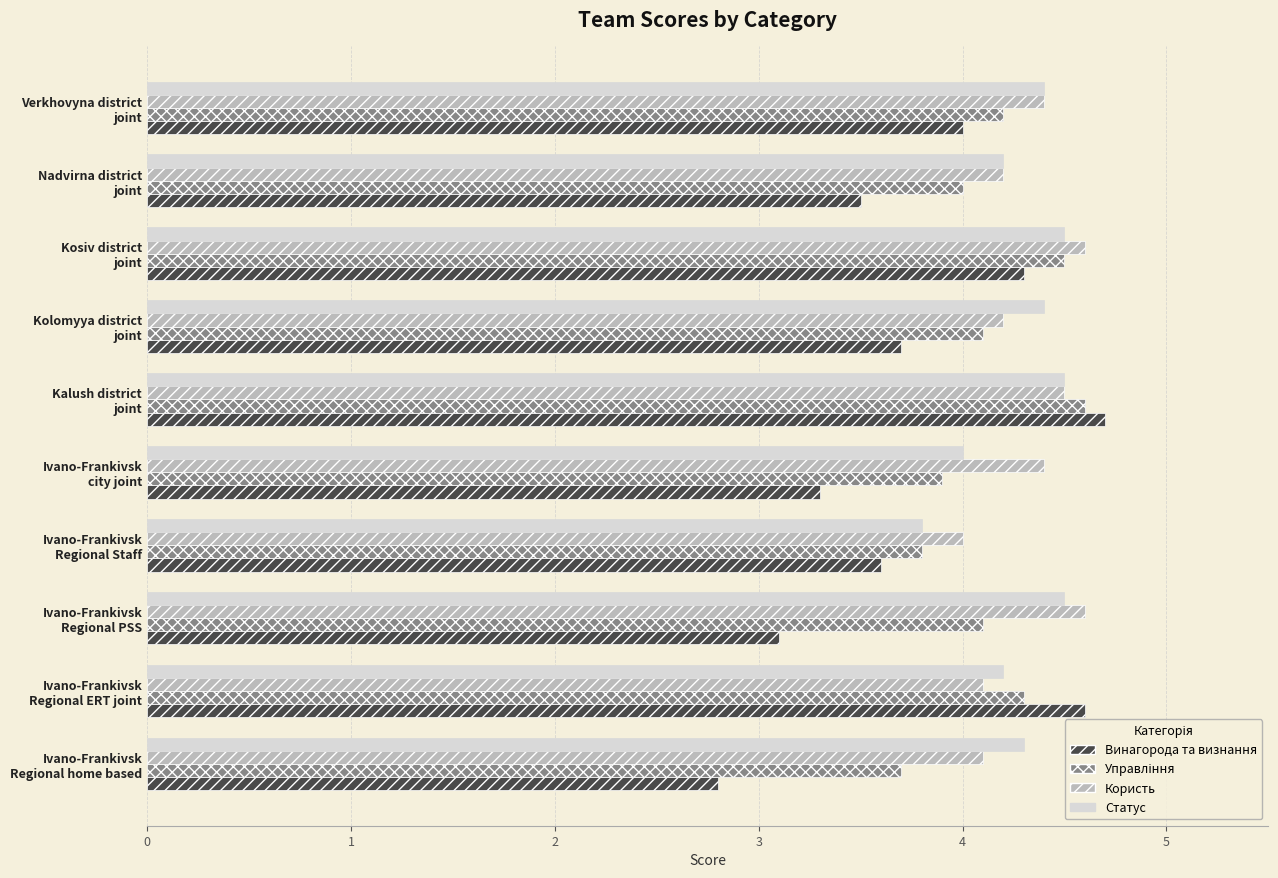

Which series has the widest spread of values?

Винагорода та визнання